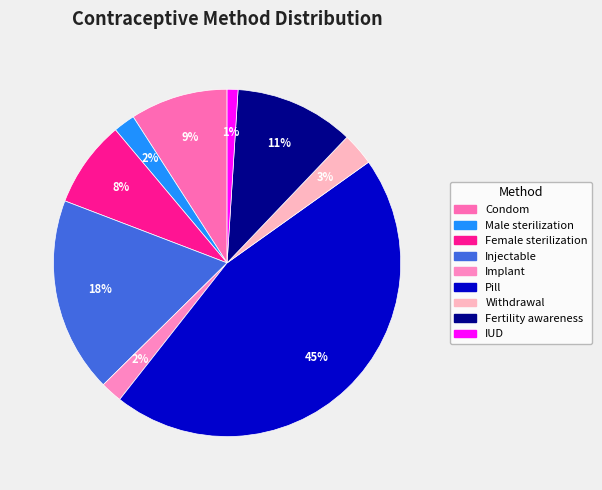

Is there a majority slice in this chart?

No